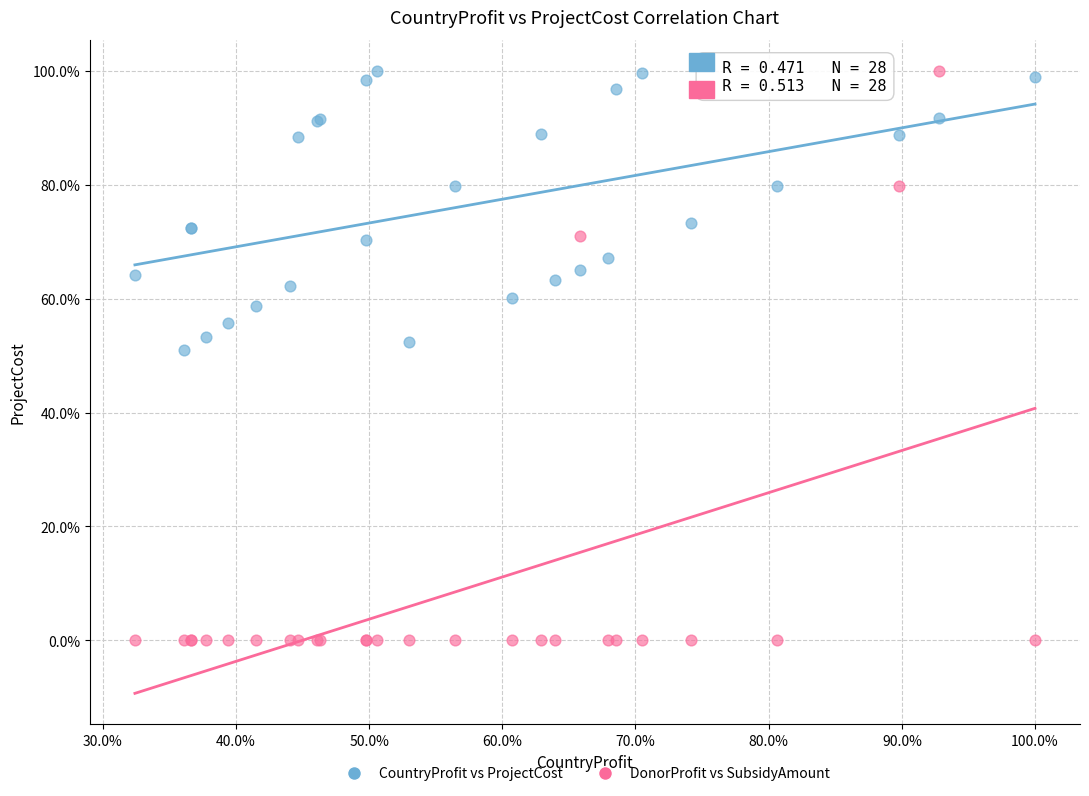

What are all the series names shown in the legend?

CountryProfit vs ProjectCost, DonorProfit vs SubsidyAmount